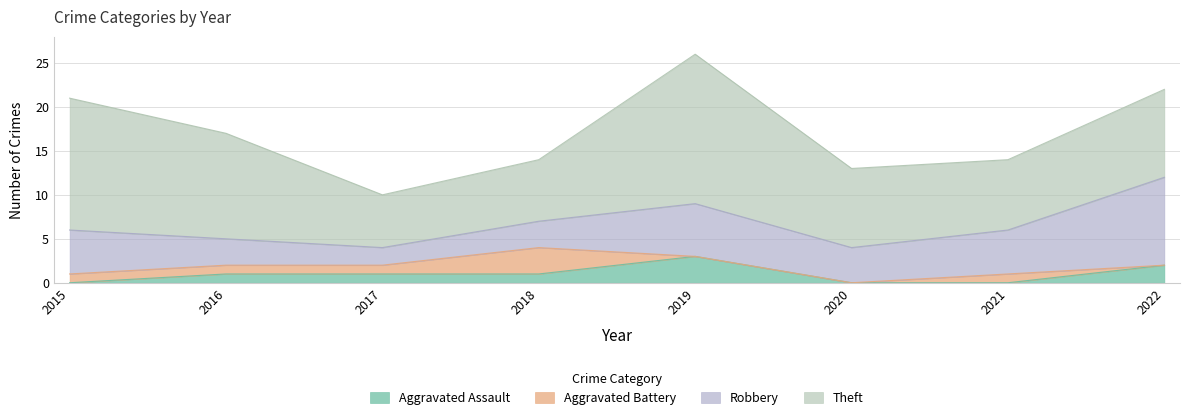

Which series has the largest total across all categories?

Theft